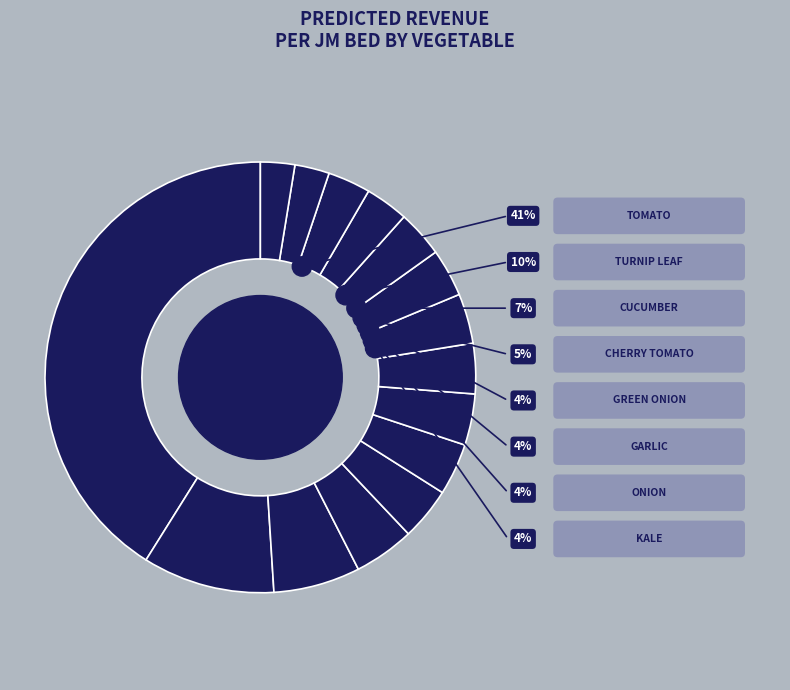

How many slices are in this pie chart?

15